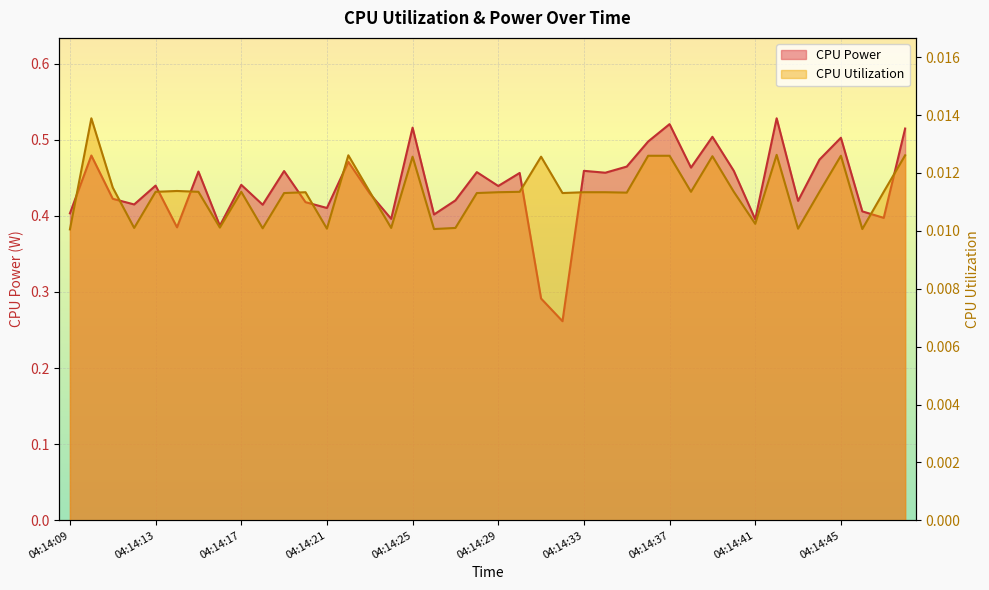

In CPU Utilization, how many points are lower than both neighbors (excluding endpoints)?

12